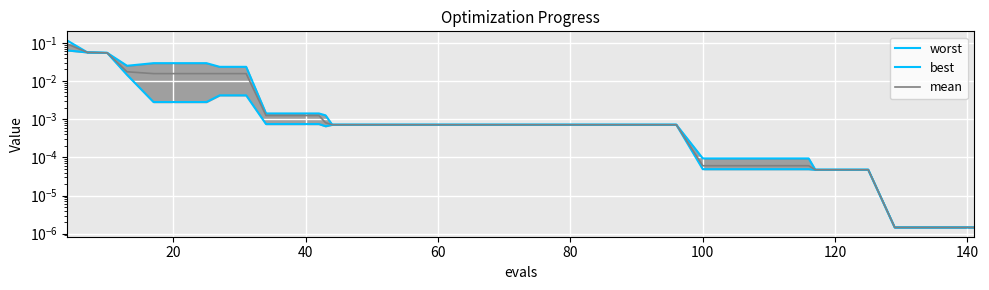

True or false: worst and mean intersect in this chart.

False